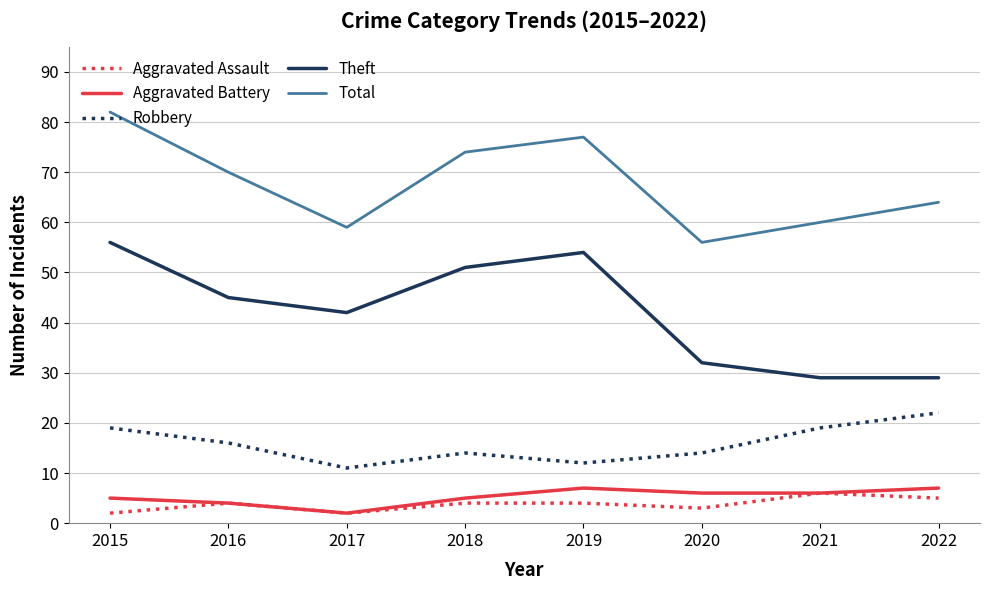

Does the chart have visible grid lines?

Yes